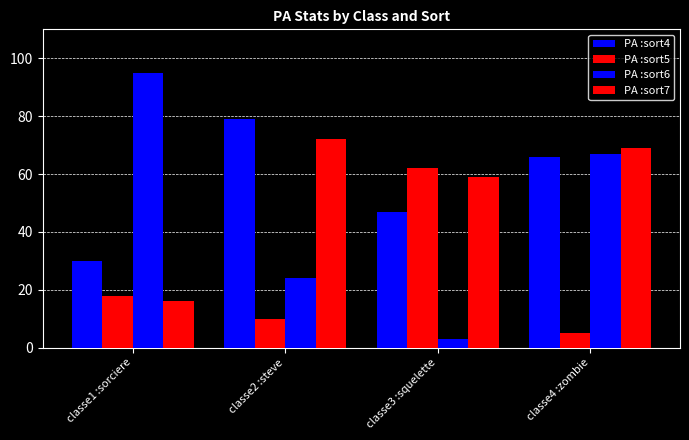

Count the number of data series in this chart.

4